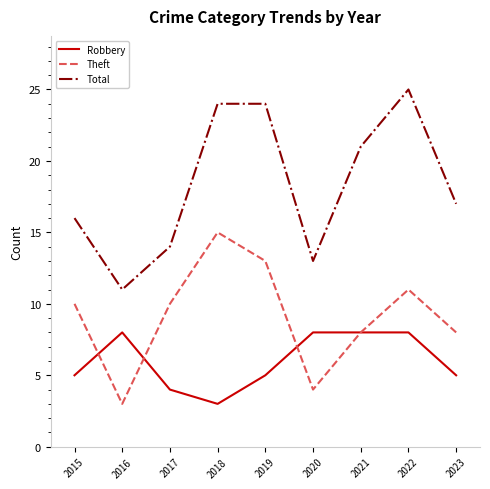

What is the total value across all series at 2022?

44